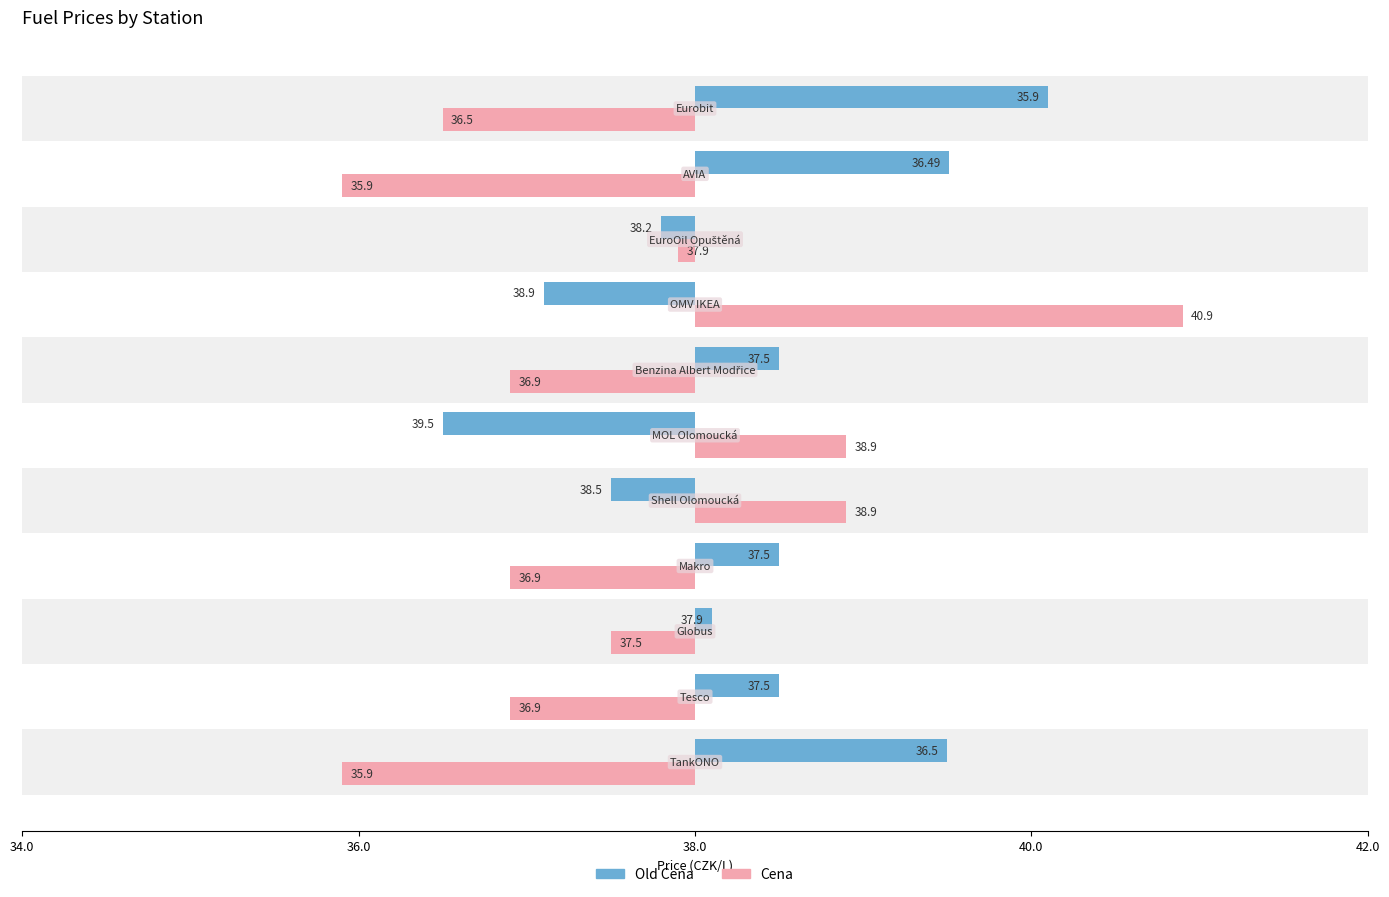

Where does the Cena series first go above -1?

38.0